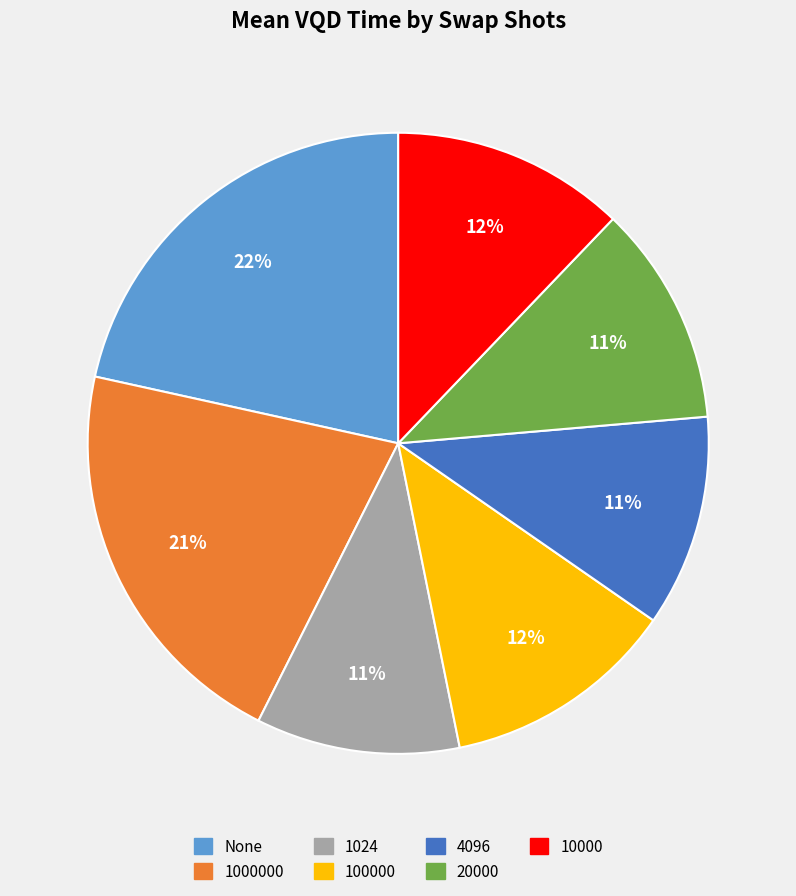

Is there a majority slice in this chart?

No